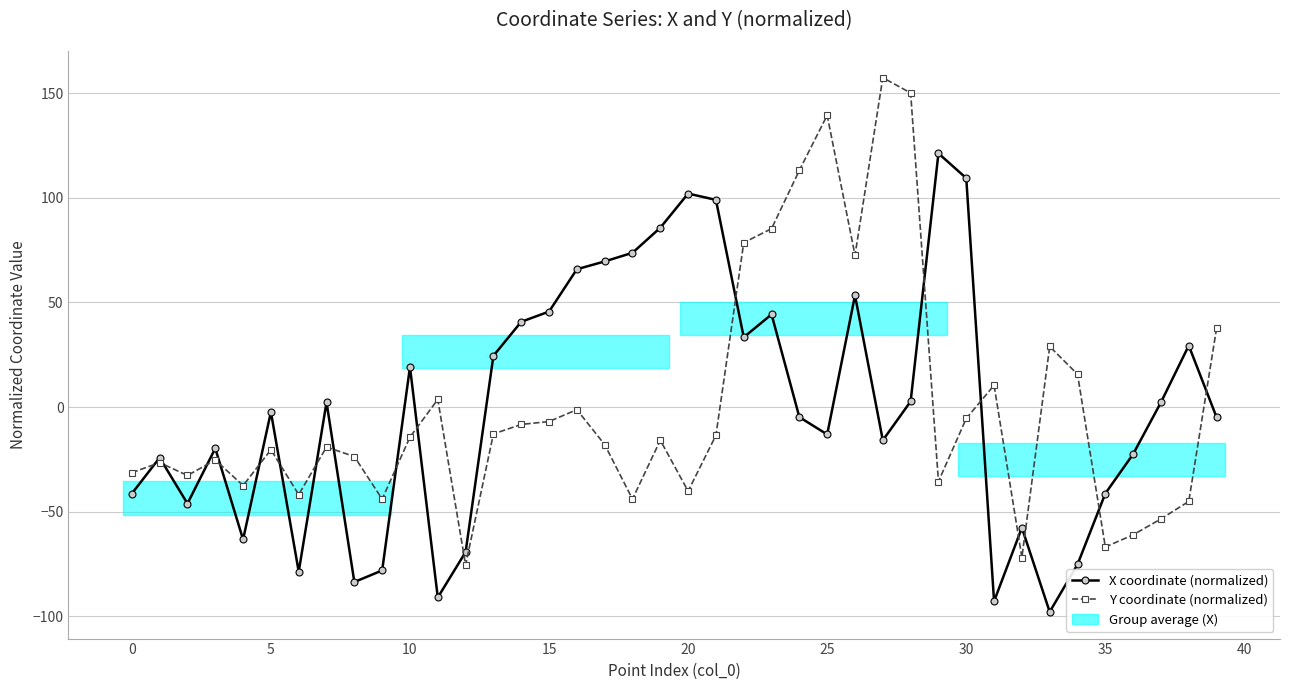

What is the highest value of the X coordinate (normalized) series?

121.3